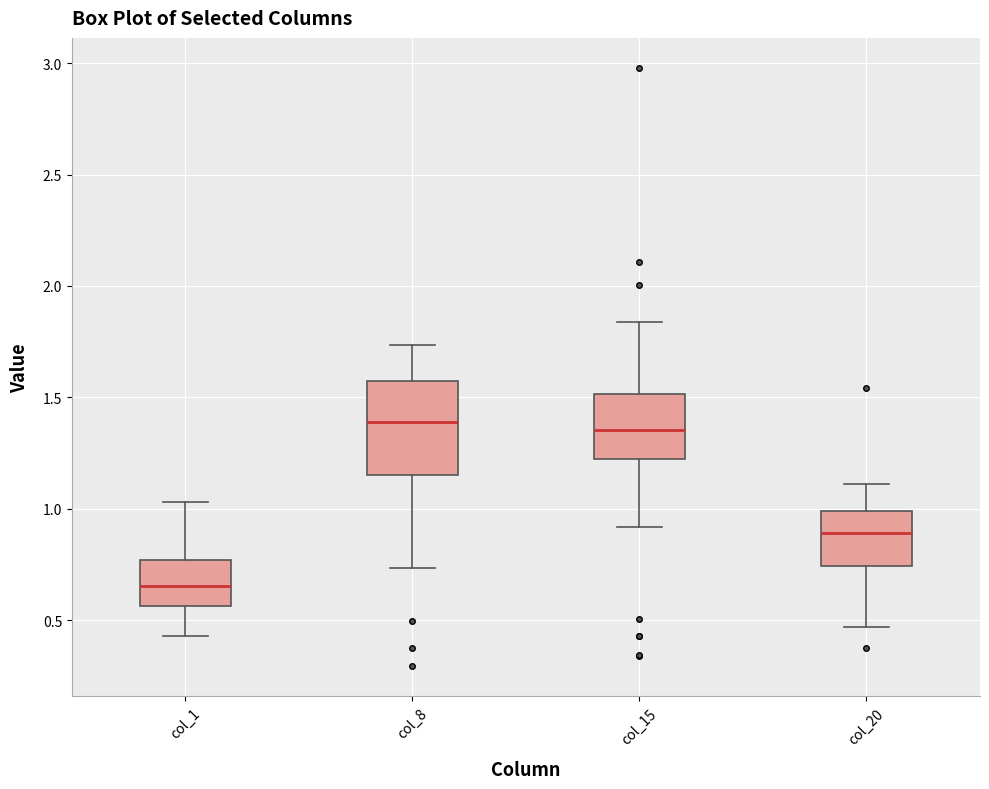

Which box is the tallest, from its lower edge to its upper edge?

col_8